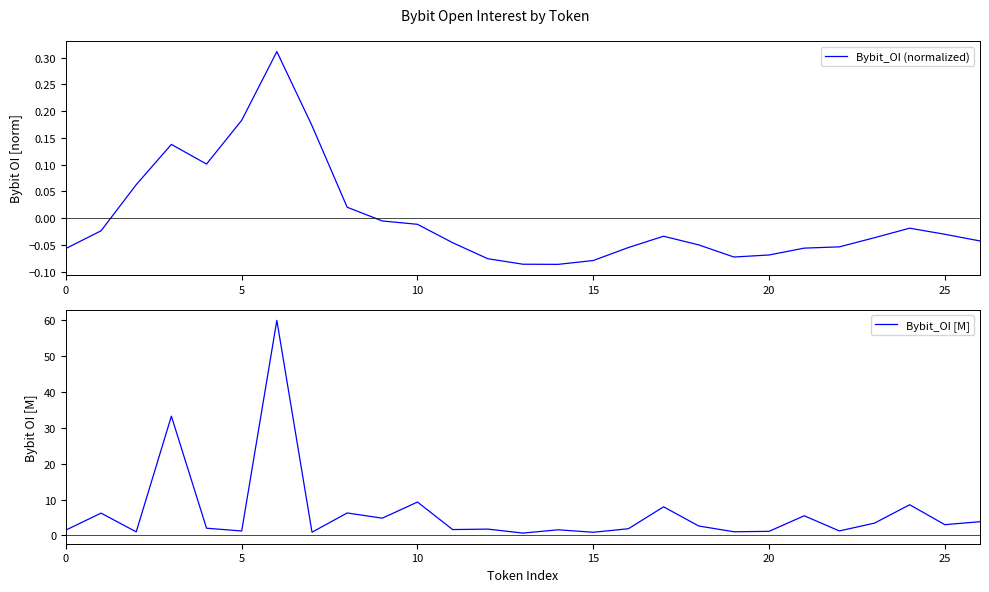

What is the value of the Bybit_OI (normalized) point at the 1st from the left?

-0.1